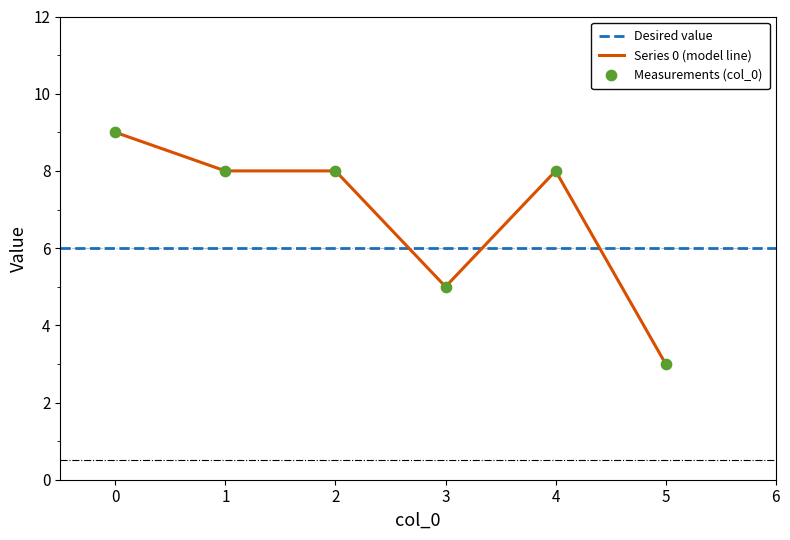

Between 2 and 3, which is larger?

2